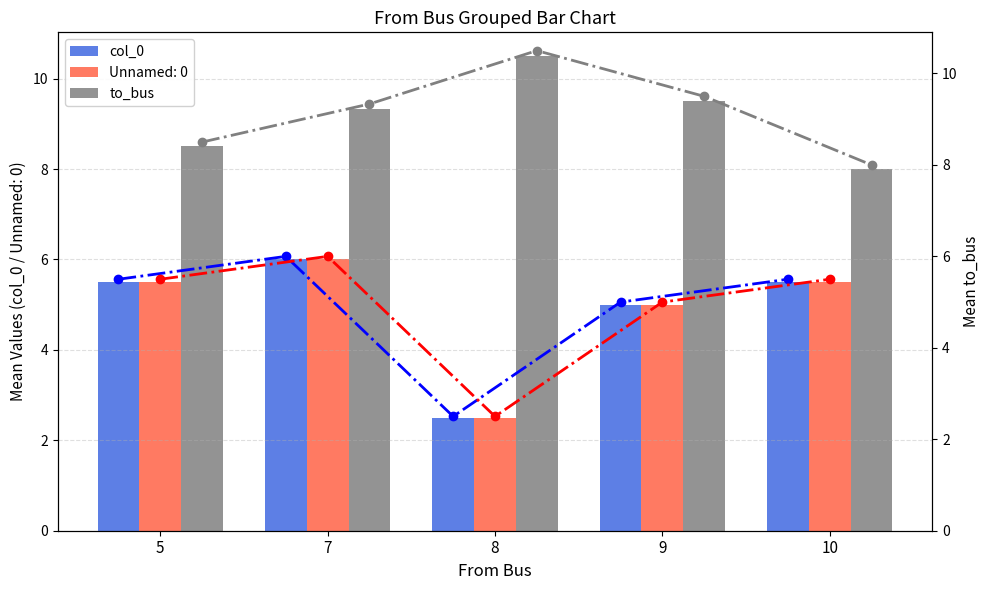

What is the sum of all to_bus values?

45.8